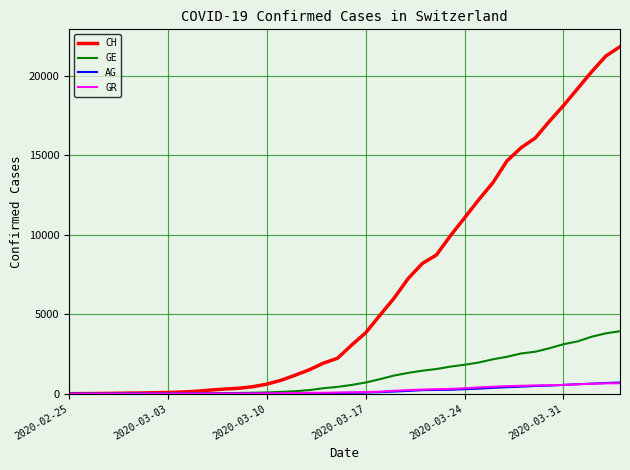

Which series has the largest range (max minus min)?

CH